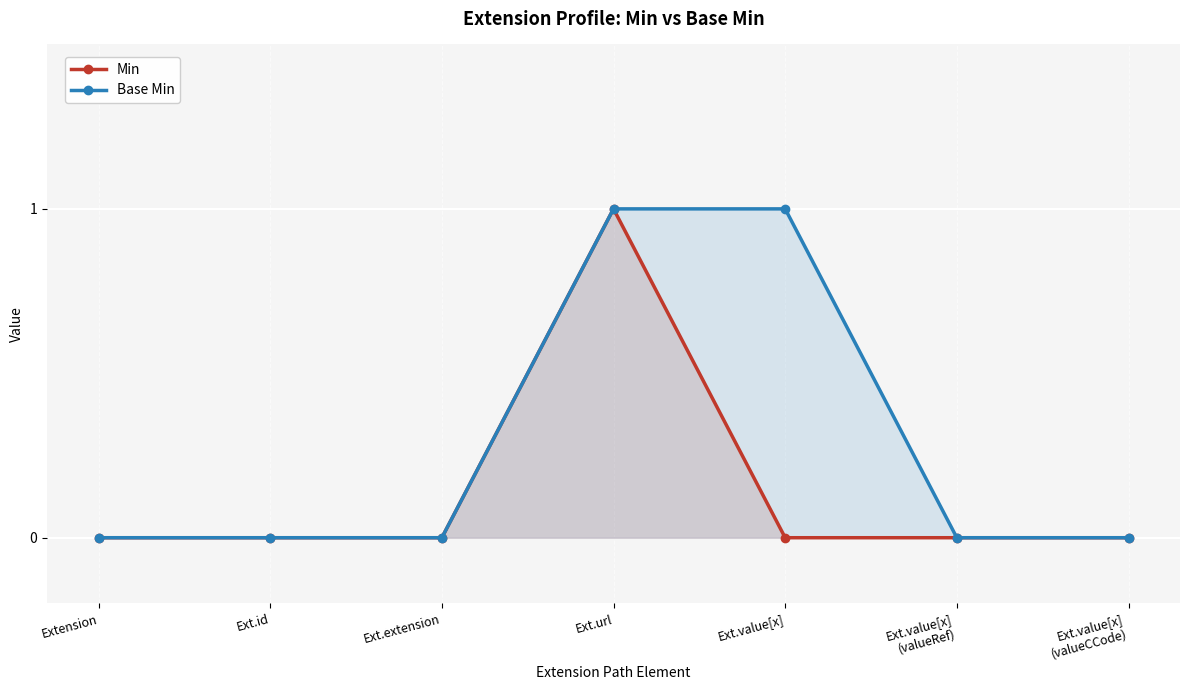

What is the sum of all Min values?

1